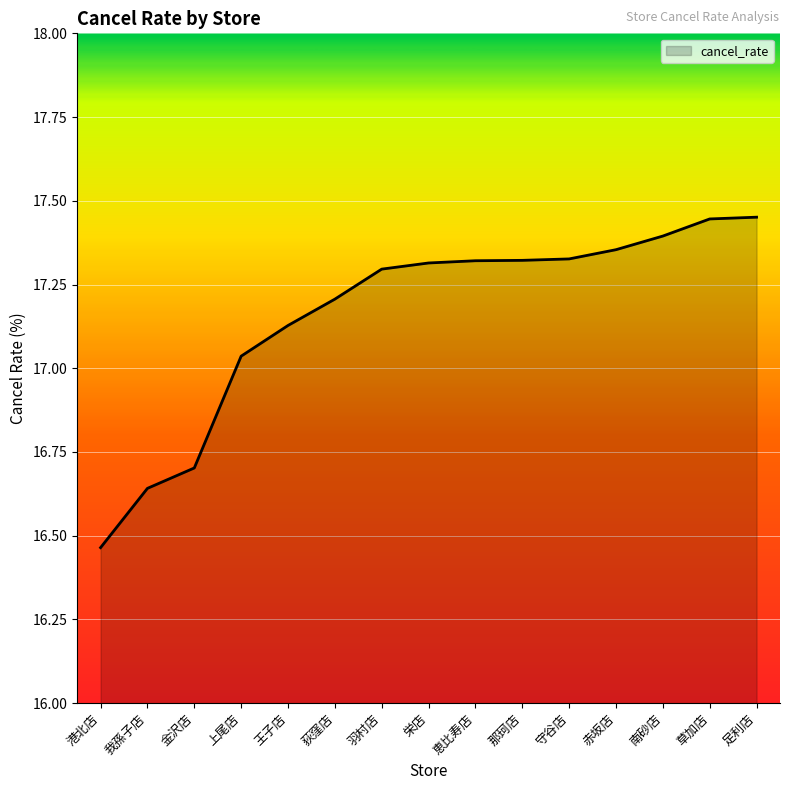

What is the sum of the values at 足利店 and 羽村店?

34.7